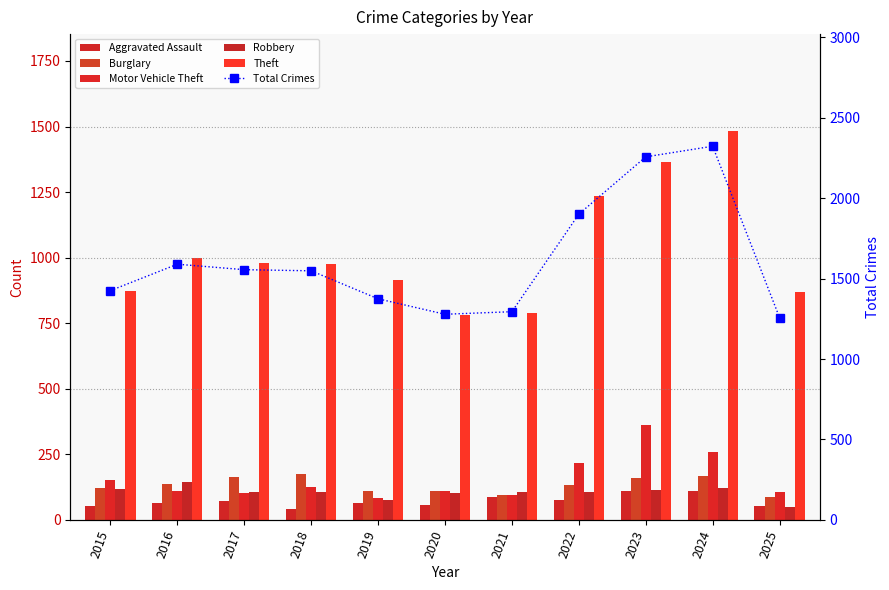

At 2019, list the series in order from smallest to largest.

Aggravated Assault, Robbery, Motor Vehicle Theft, Burglary, Theft, Total Crimes